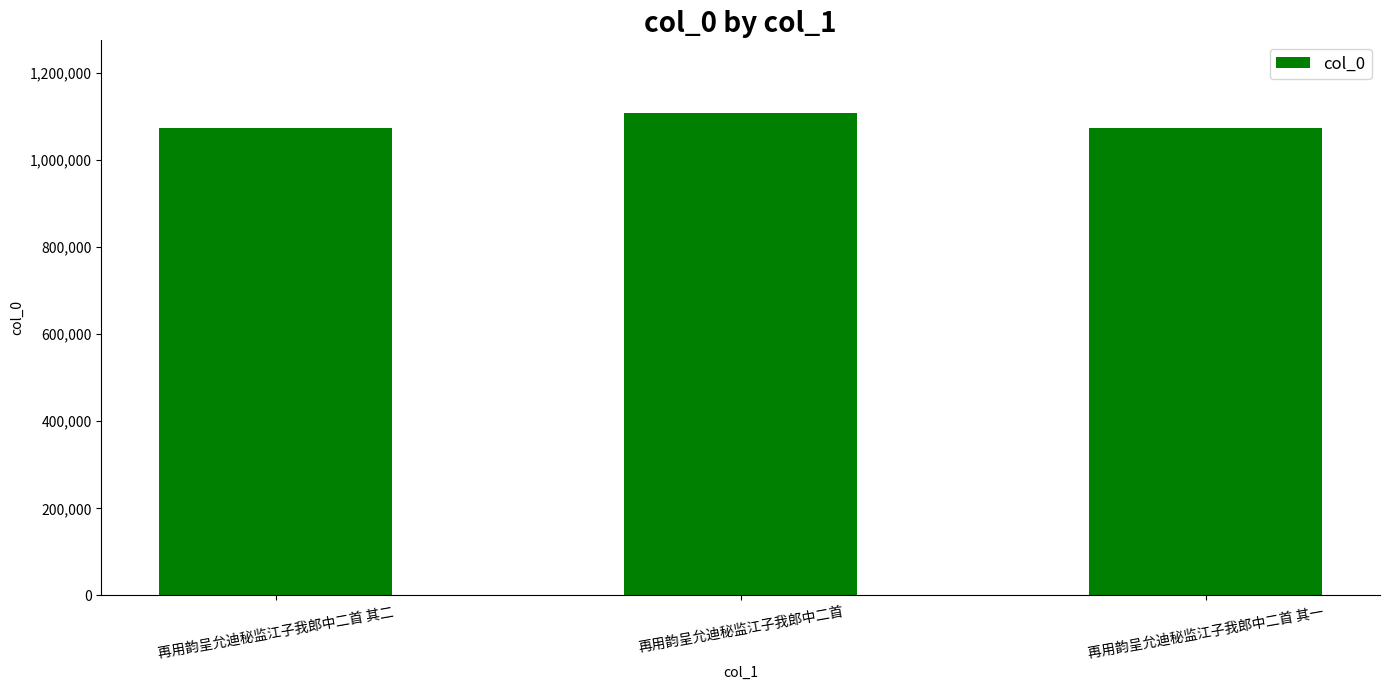

What value does the data have at 再用韵呈允迪秘监江子我郎中二首 其一?

1072278